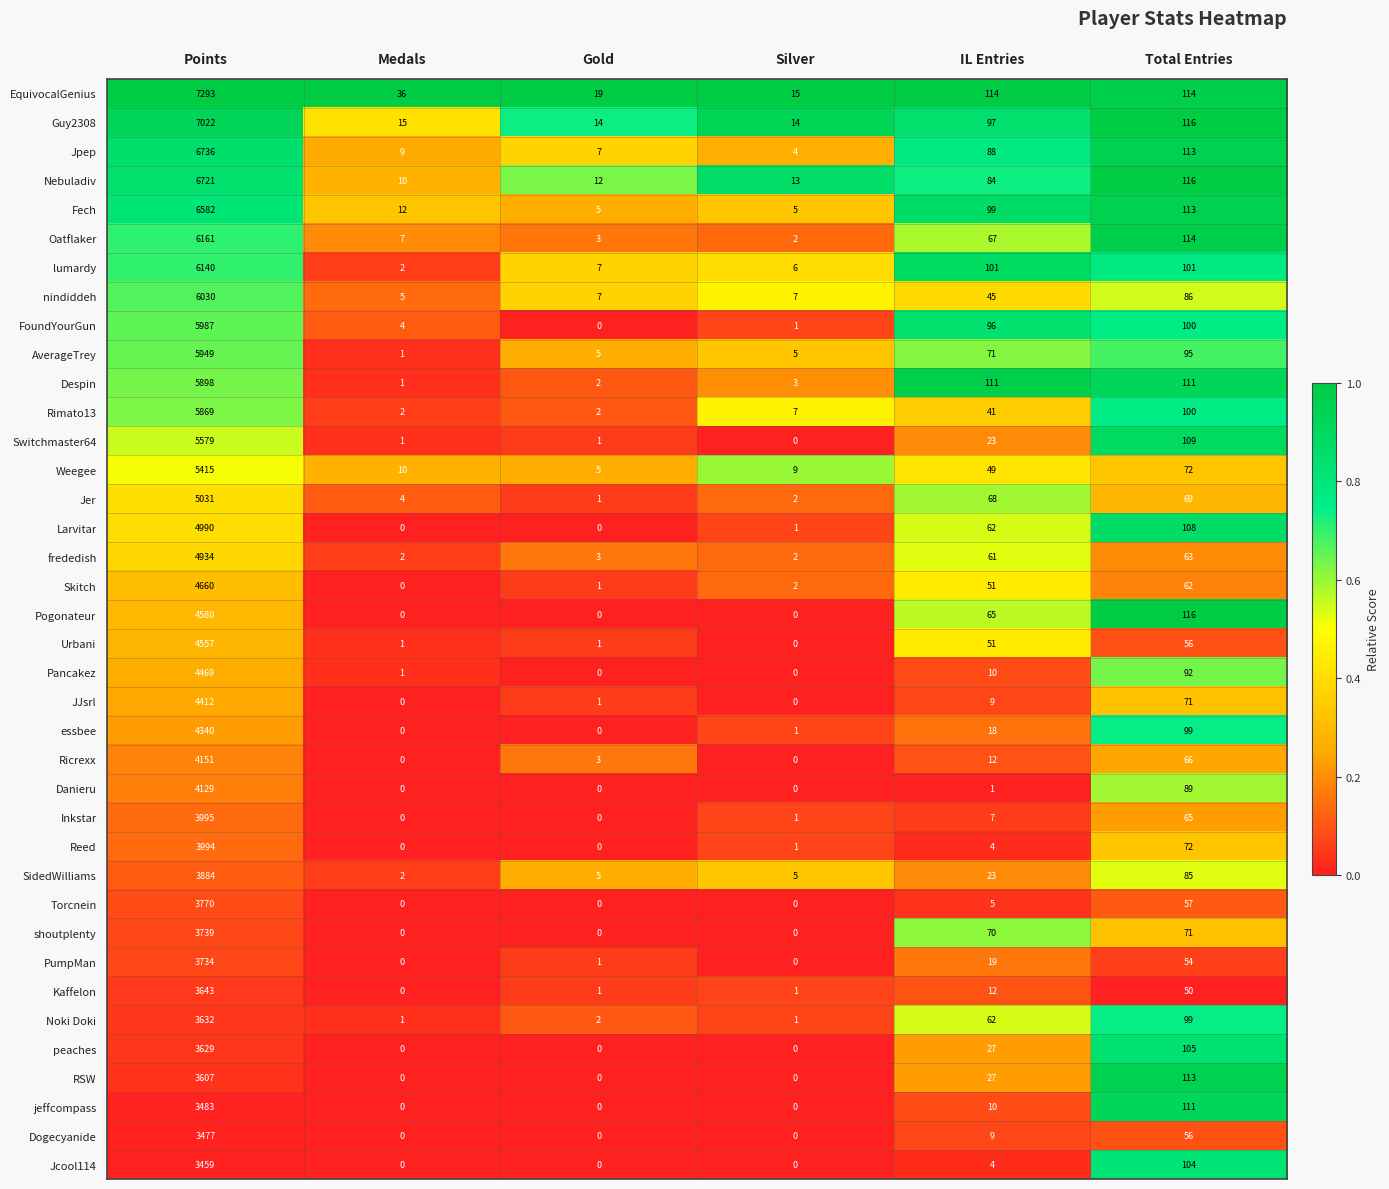

Which series changed the most between Gold and Total Entries?

Pogonateur